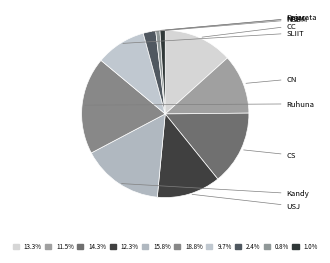

What is the largest slice in the pie chart?

Ruhuna